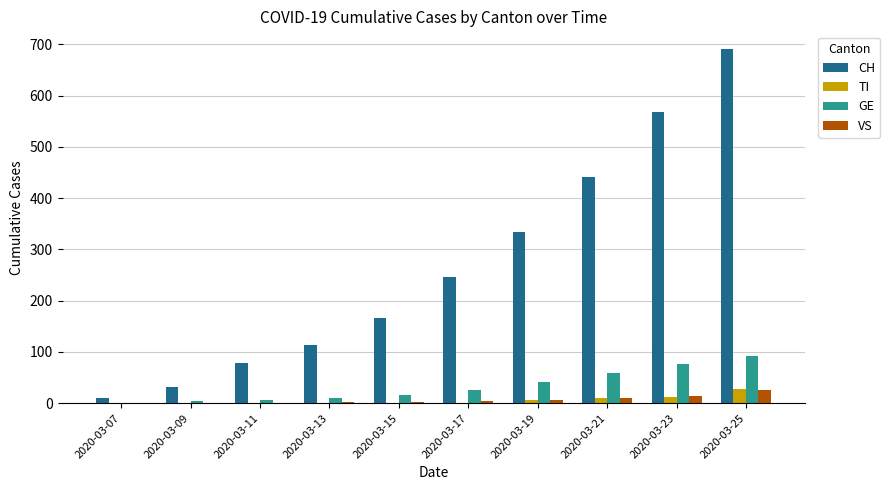

Which series changed the most between 2020-03-15 and 2020-03-17?

CH